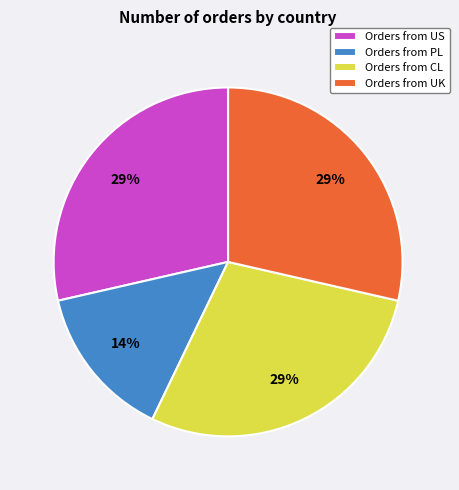

Is it true that Orders from US is 21% of the pie?

False